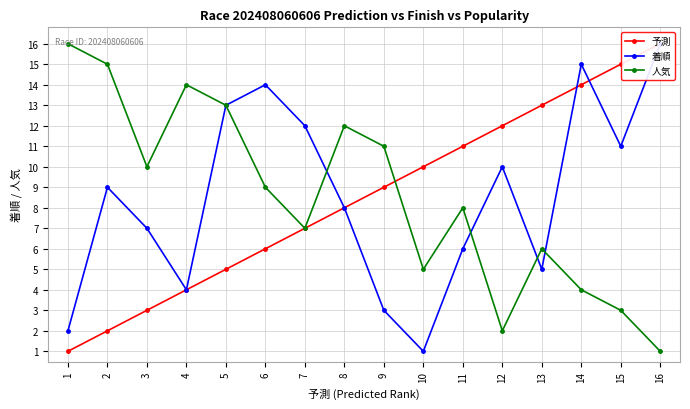

How many distinct data groups are displayed?

3